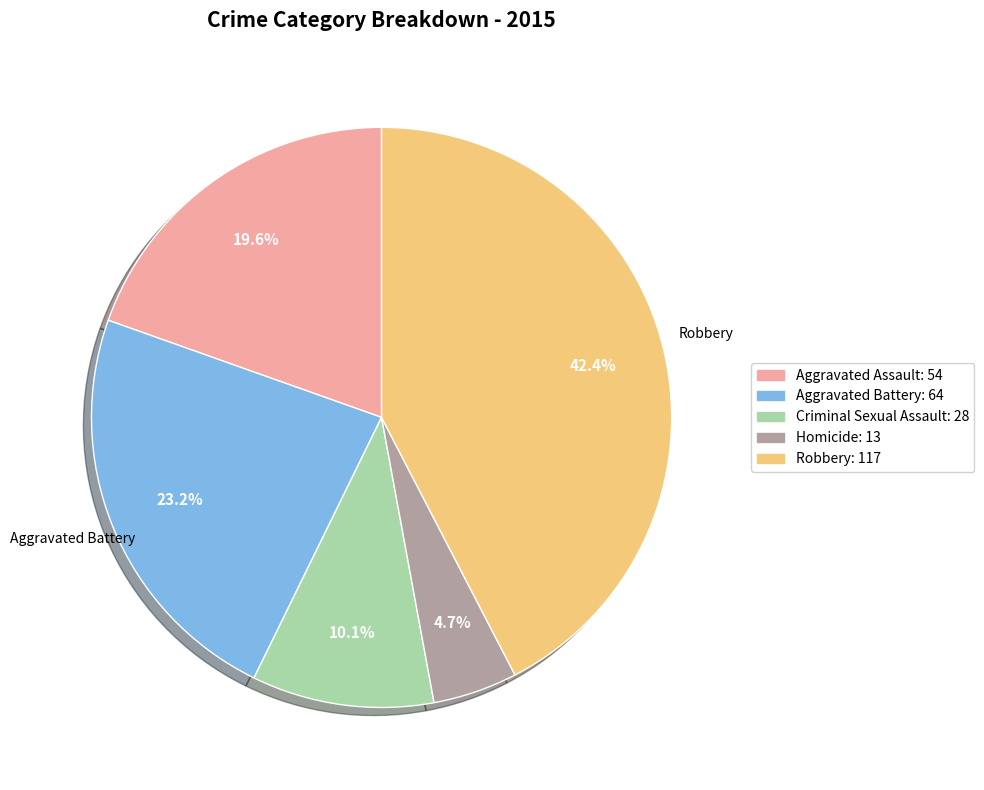

Rank the categories by value from lowest to highest.

Homicide, Criminal Sexual Assault, Aggravated Assault, Aggravated Battery, Robbery